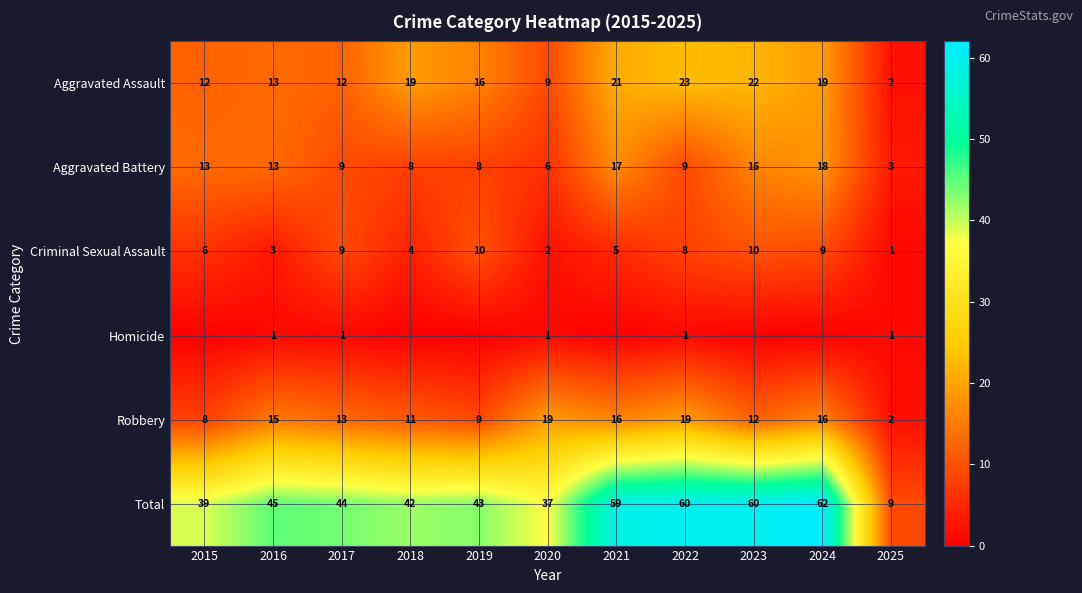

What is the total value across all series at 2025?

18